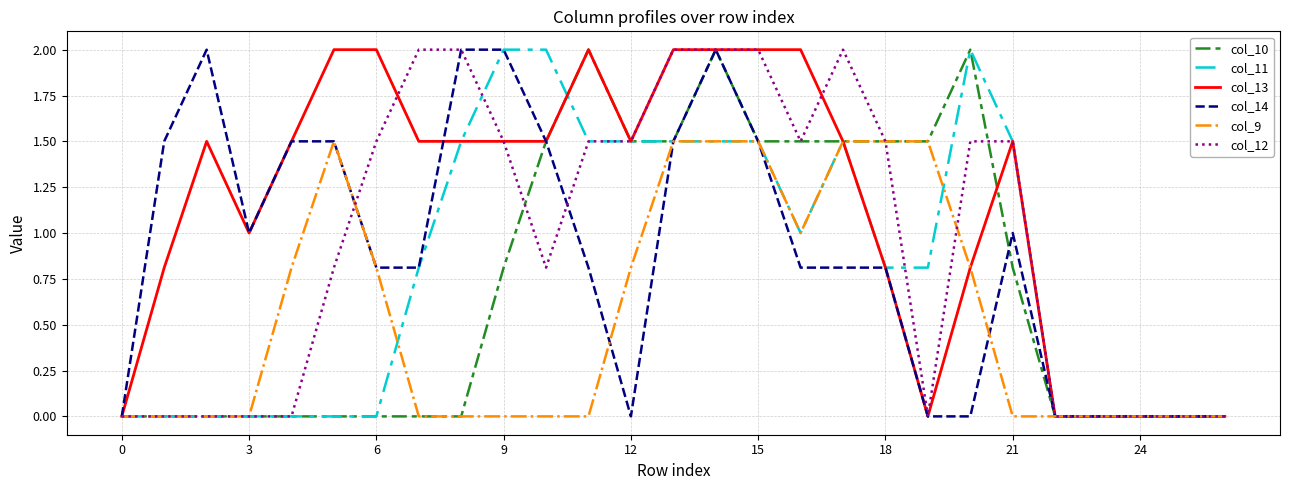

True or false: col_11 has more than 0 interior local peaks.

True